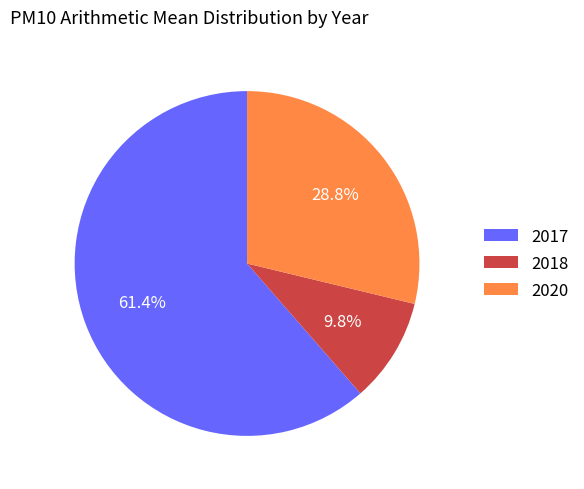

Which slice is the largest?

2017